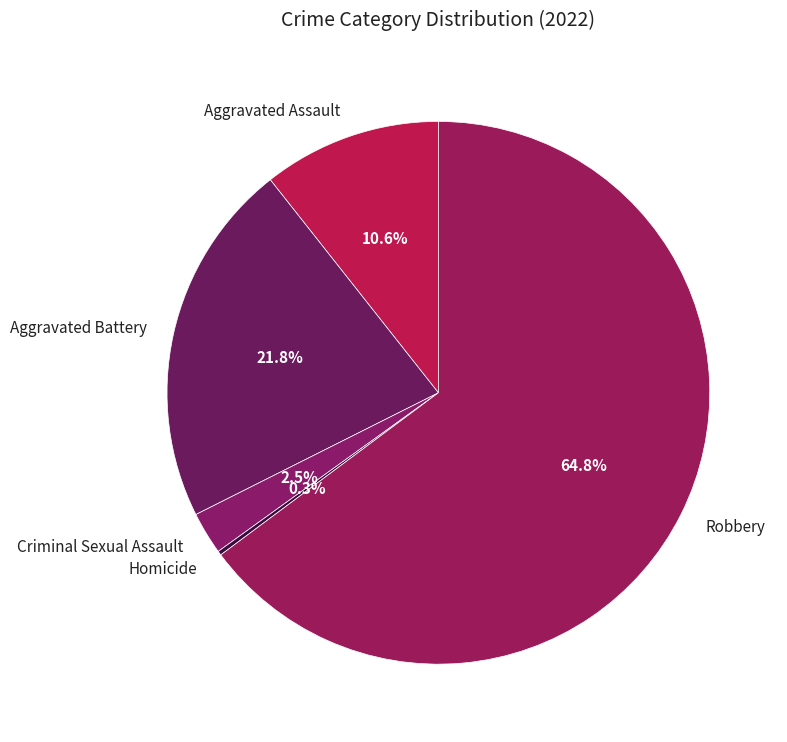

True or false: Aggravated Battery accounts for 31% of the total.

False